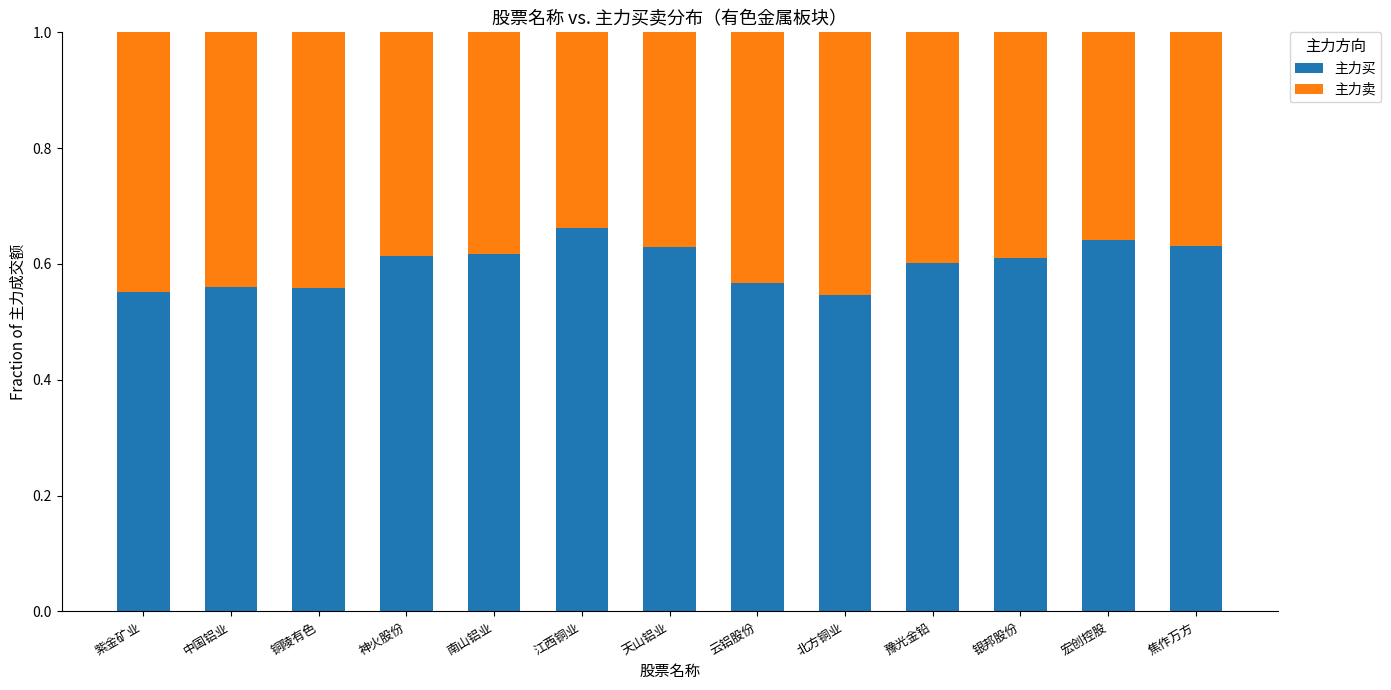

What is the total value across all series at 焦作万方?

1.0